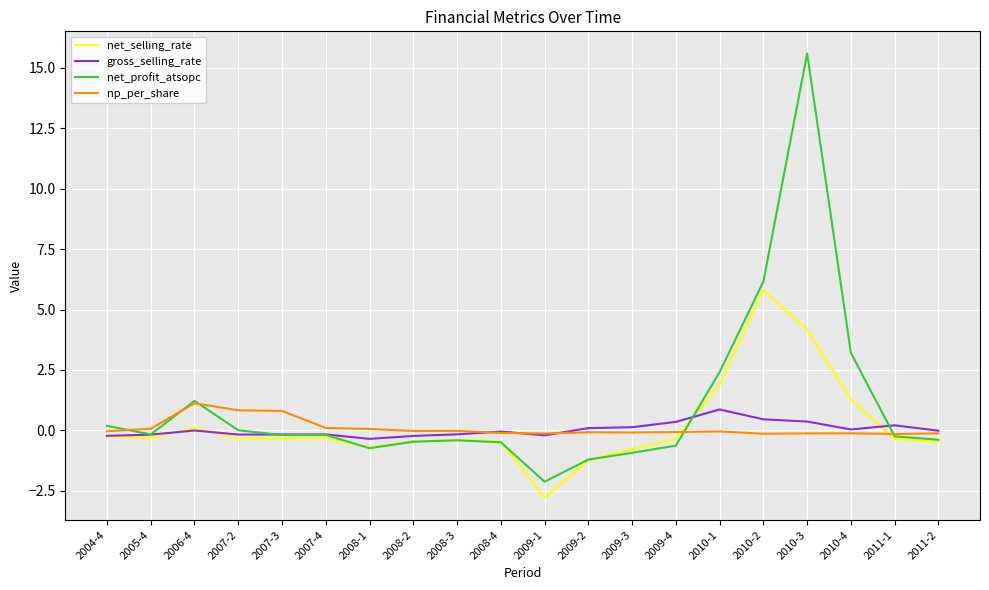

What is the total value across all series at 2011-2?

-1.0